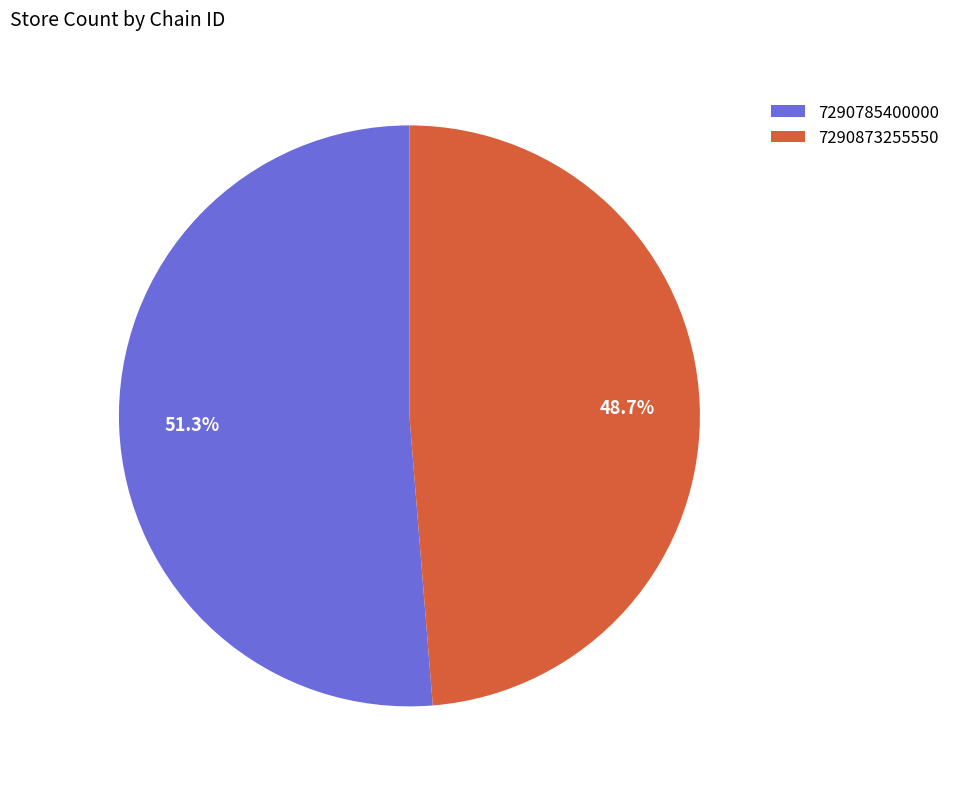

Rank the categories by value from highest to lowest.

7290785400000, 7290873255550